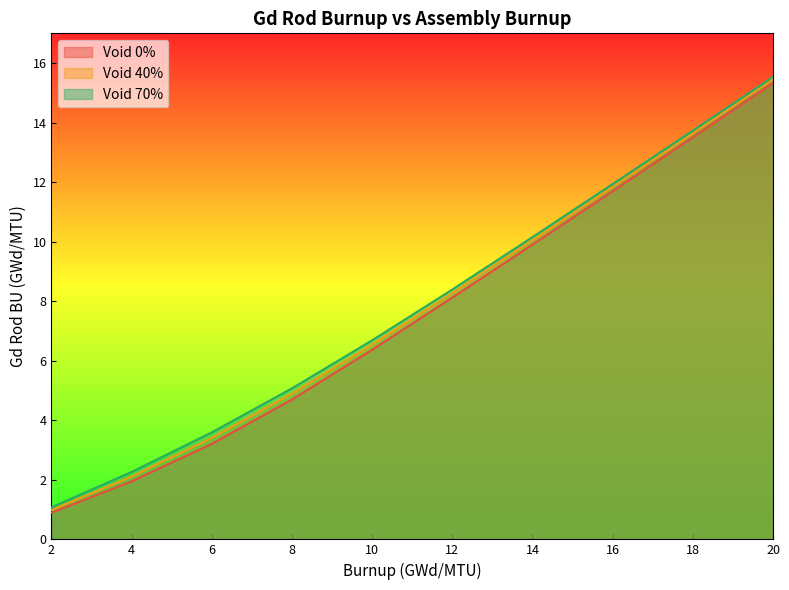

What is the sum of the Void 40% values at 2 and 14?

11.0